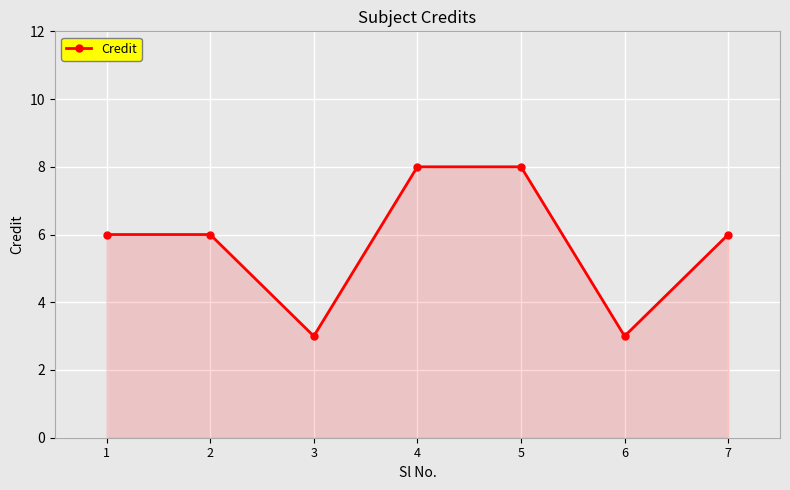

True or false: the data shows 3 at 6.

True